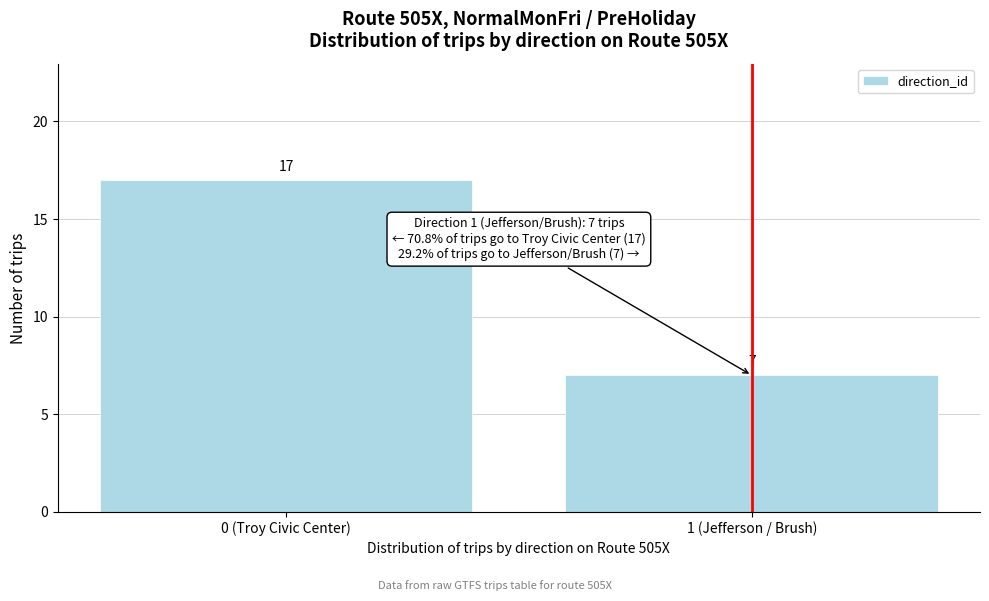

Reading left to right, extract all data points from this chart.

0 (Troy Civic Center)=17	1 (Jefferson / Brush)=7